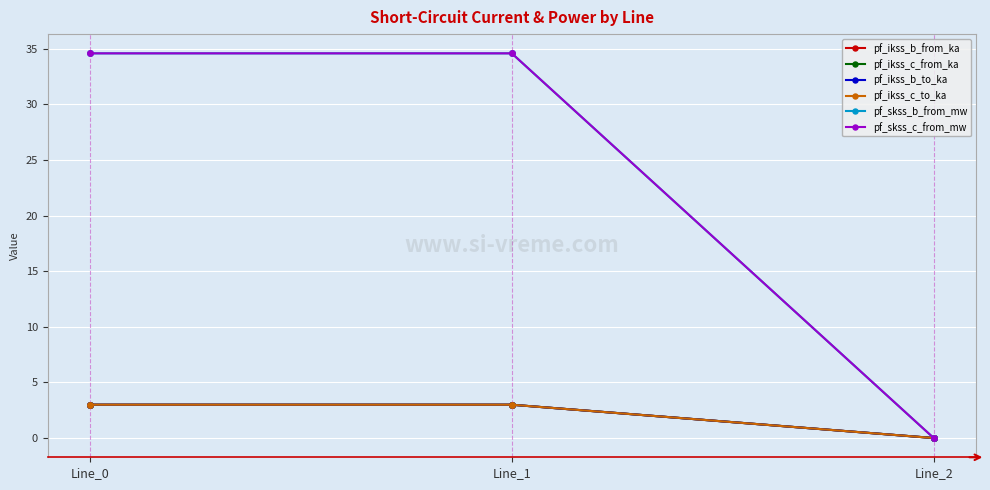

Which series has the widest spread of values?

pf_skss_b_from_mw